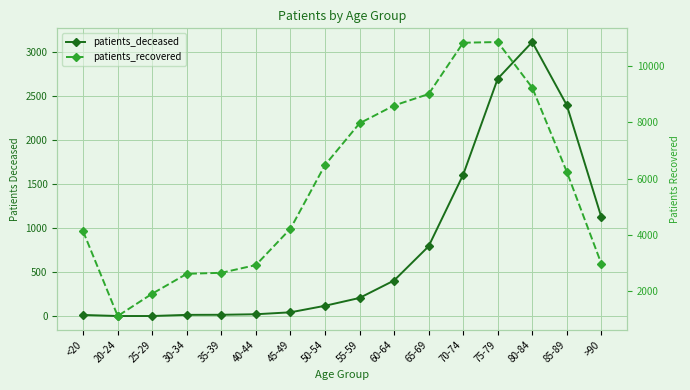

What is the difference between the patients_deceased values at 70-74 and <20?

1591